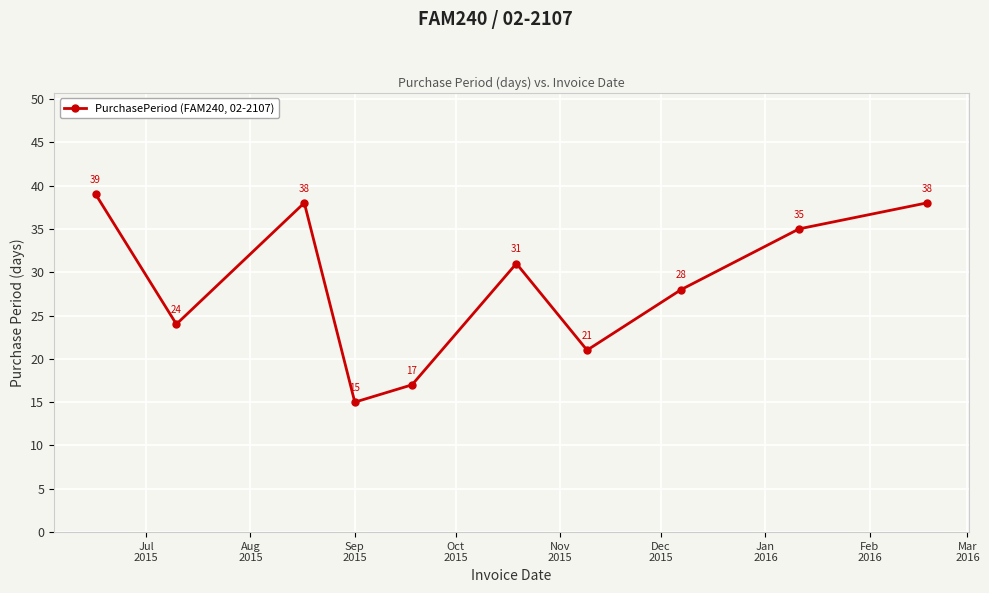

Reading right to left, extract all data points from this chart.

38	35	28	21	31	17	15	38	24	39